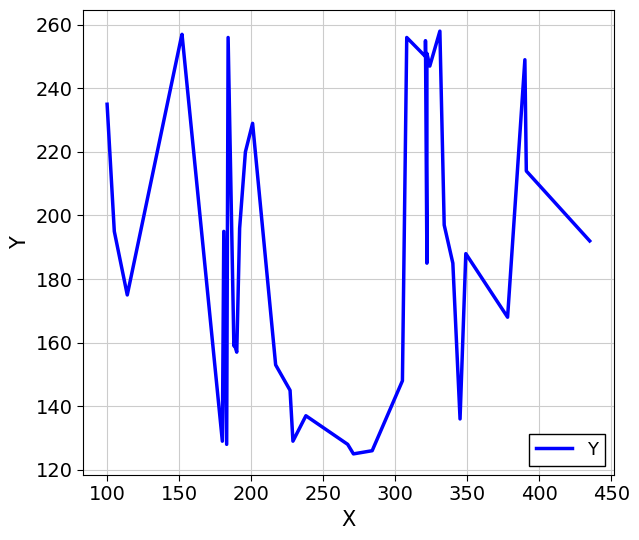

True or false: the data shows 150 at 250.

False